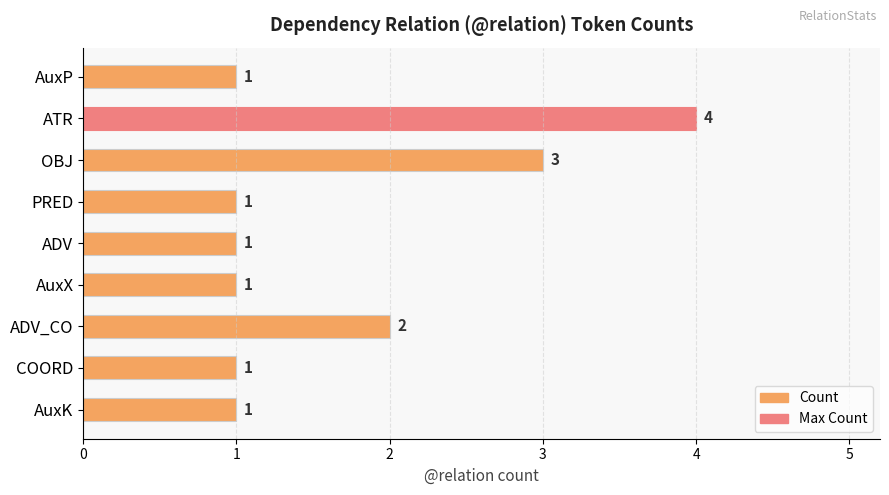

Is it true that the value at AuxX is 1?

True